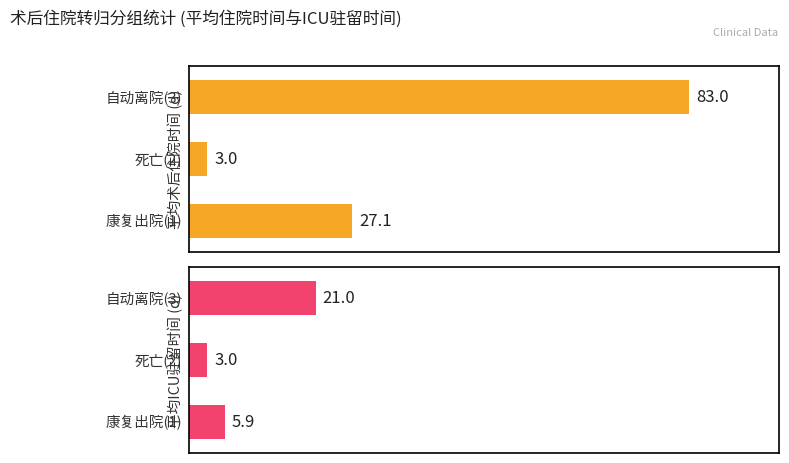

Reading left to right, extract all data points from this chart.

平均术后住院时间 (d): 0=27.1	1=3.0	2=83.0
平均ICU驻留时间 (d): 0=5.9	1=3.0	2=21.0